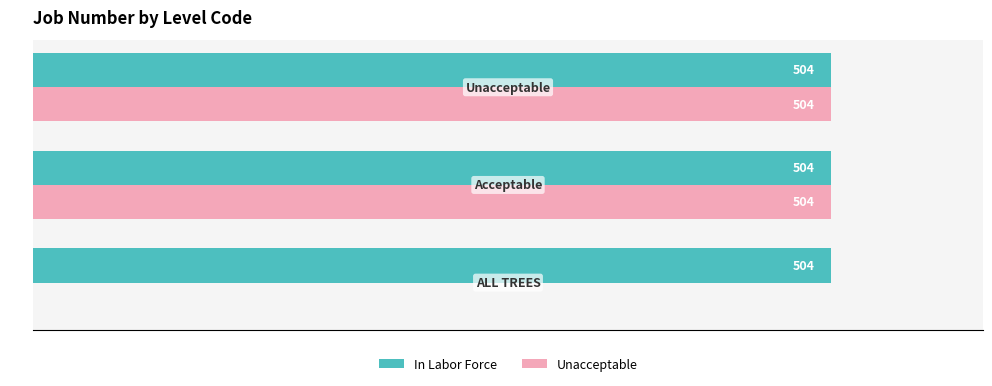

What is the maximum value shown in the chart?

504